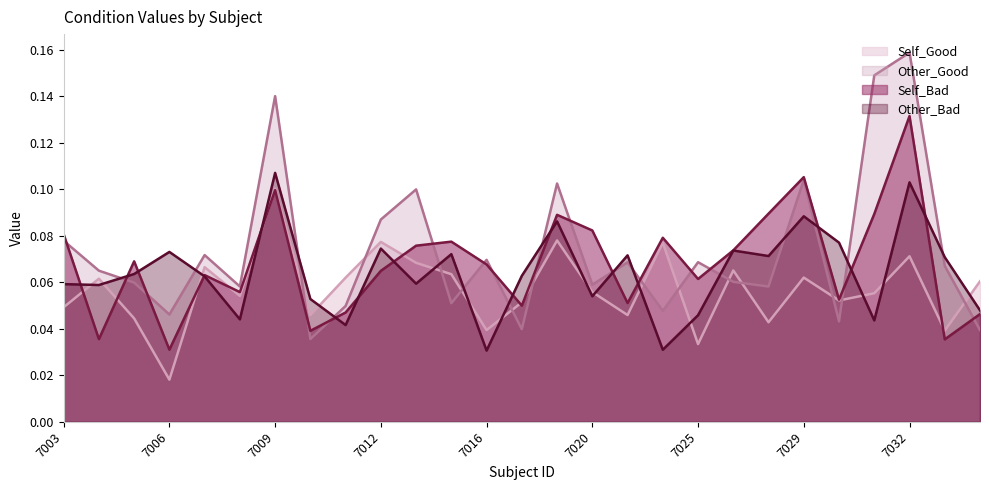

What is the difference between the second highest and minimum values in the Self_Bad series?

0.1